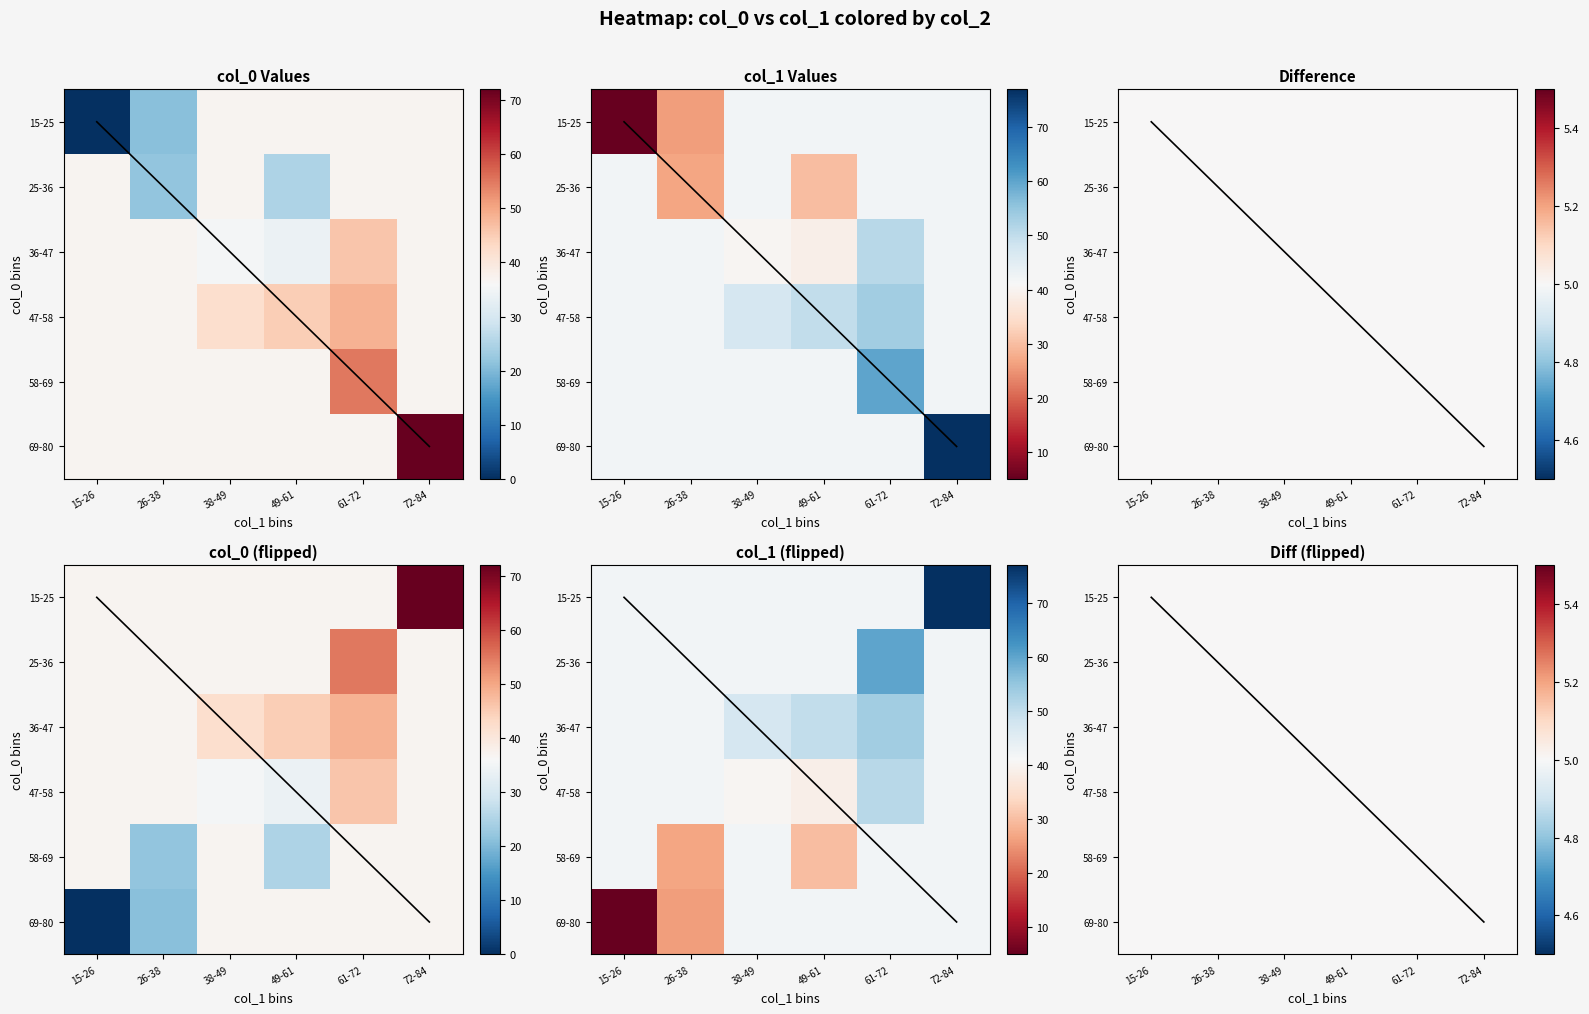

What value does the col_0 series have at col_0, to the nearest 5?

15